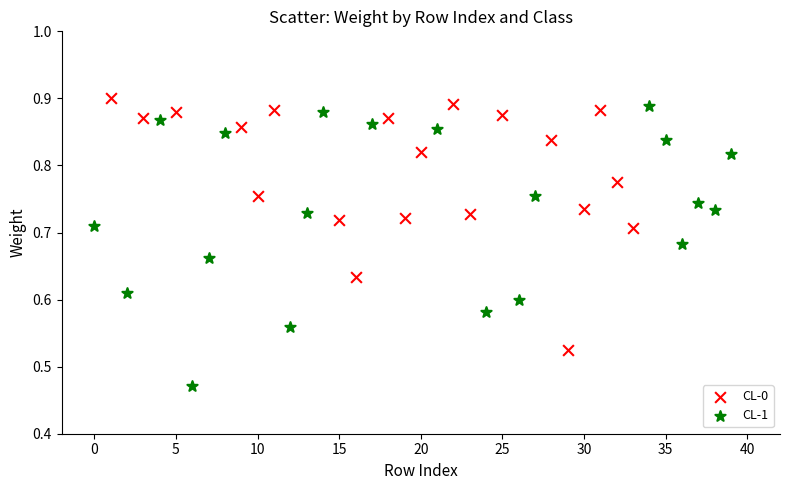

Which series has the largest Y range (max minus min)?

CL-1